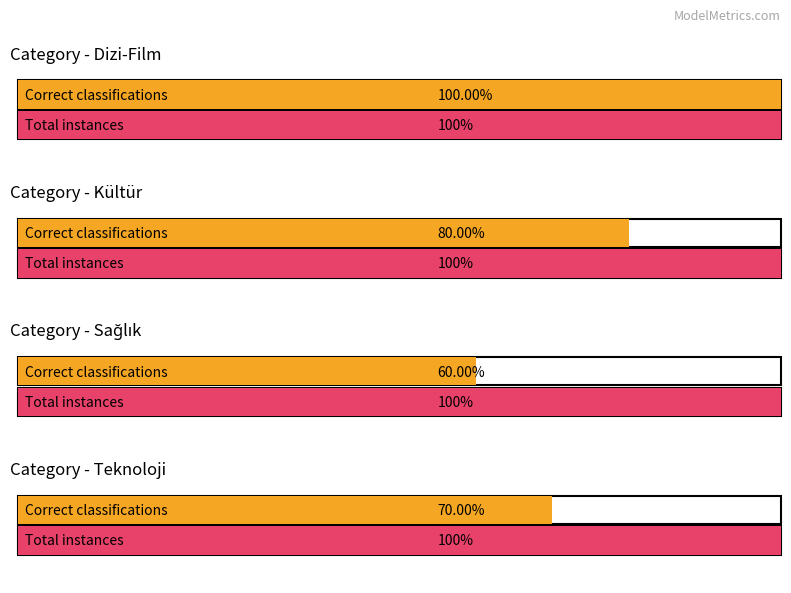

List the series in order of their peak value, lowest first.

Correct Classifications, Total Instances